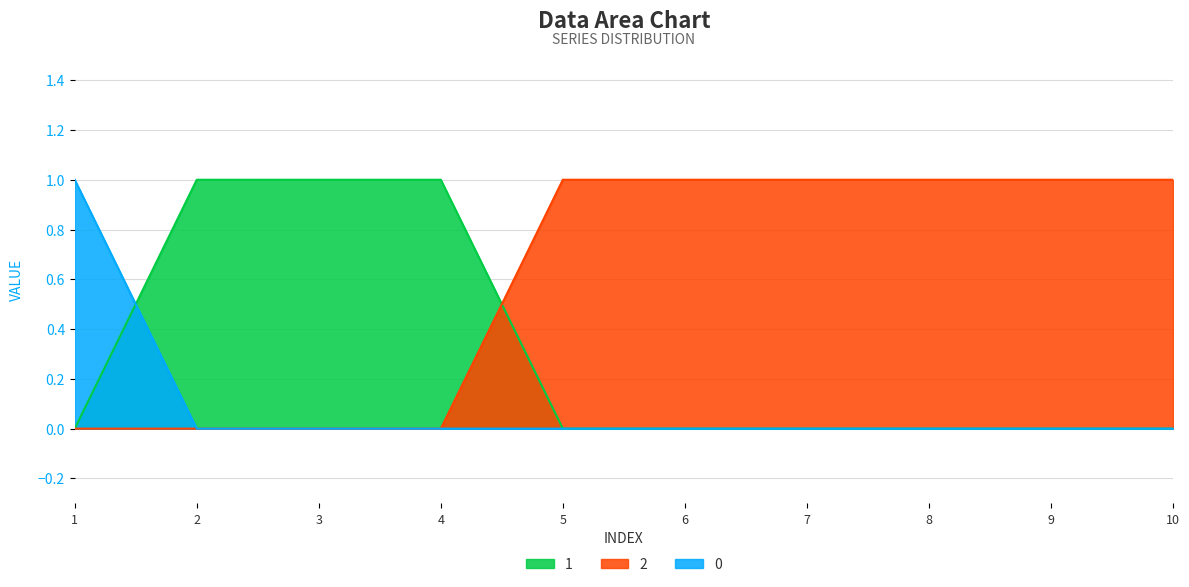

True or false: 2 has a value of 0 at 2.

True